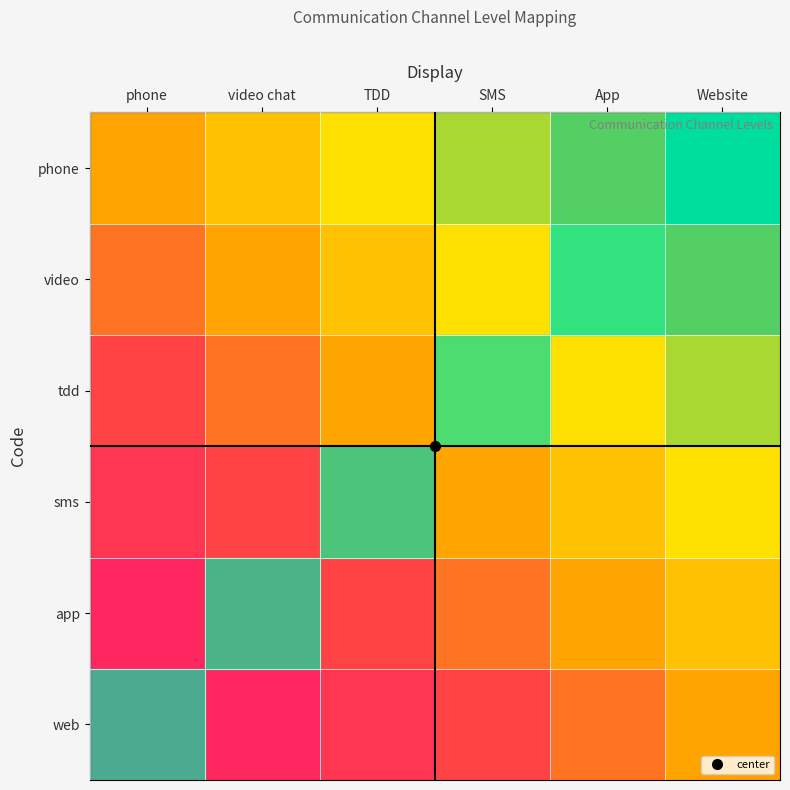

Reading left to right, what are all the values shown in this chart?

web: phone=1.0	video chat=0.8	TDD=0.6	SMS=0.4	App=0.2	Website=0.0
app: phone=0.8	video chat=0.6	TDD=0.4	SMS=0.2	App=0.0	Website=-0.2
sms: phone=0.6	video chat=0.4	TDD=0.2	SMS=-0.0	App=-0.2	Website=-0.4
tdd: phone=0.4	video chat=0.2	TDD=-0.0	SMS=-0.2	App=-0.4	Website=-0.6
video: phone=0.2	video chat=-0.0	TDD=-0.2	SMS=-0.4	App=-0.6	Website=-0.8
phone: phone=0.0	video chat=-0.2	TDD=-0.4	SMS=-0.6	App=-0.8	Website=-1.0